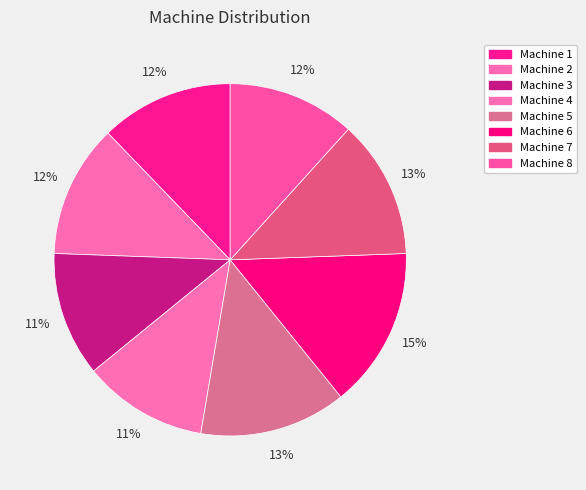

To the nearest percent, what is the combined percentage of Machine 8 and Machine 6?

26%